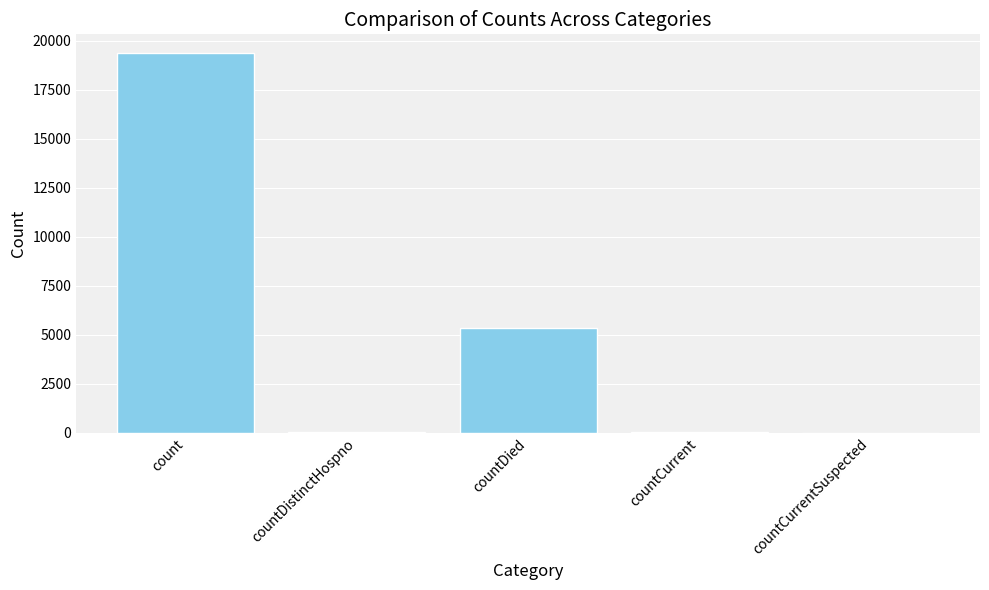

Is it true that the value at countDied is 3515?

False